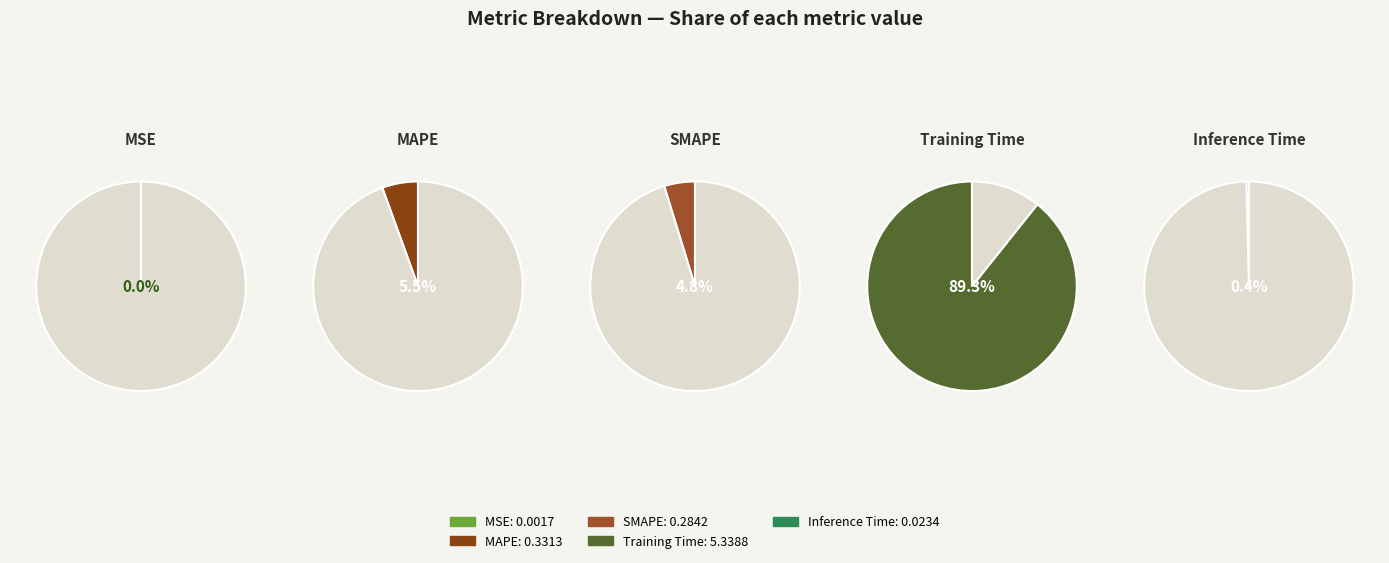

Which slice is the largest?

Training Time